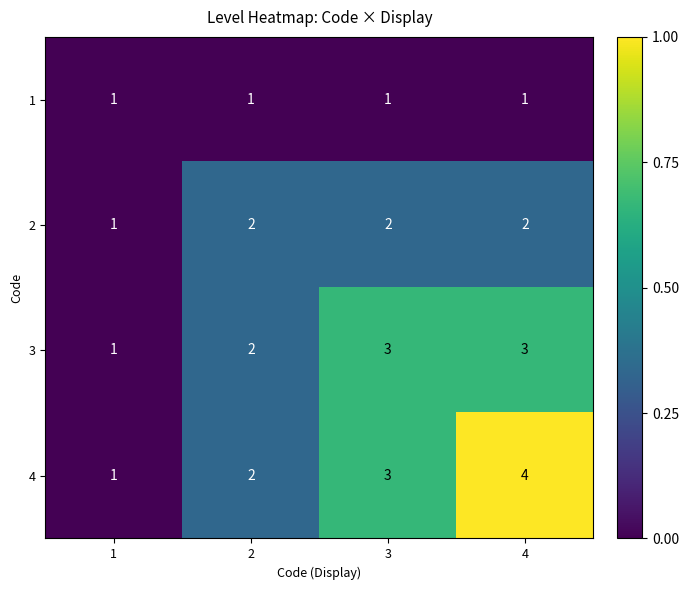

Between 1 and 4, which series saw the biggest shift?

4